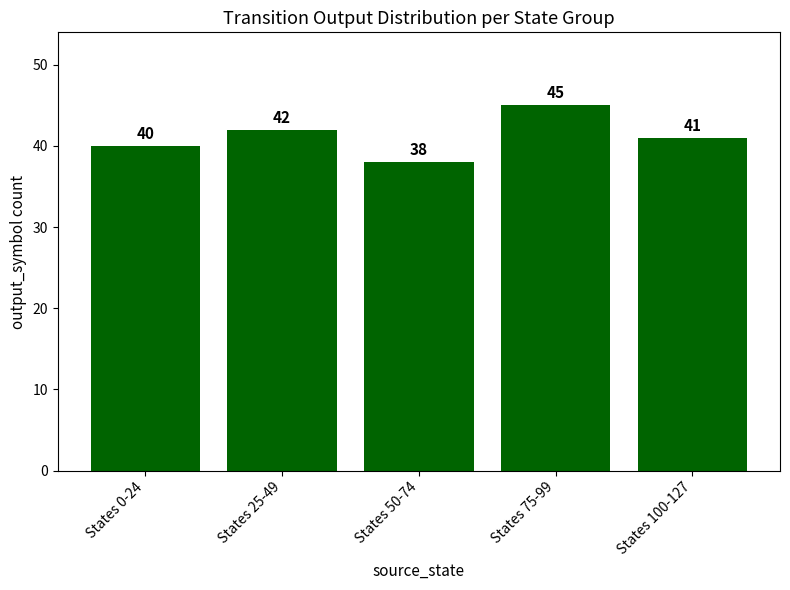

Which category has the highest value across all series?

States 75-99